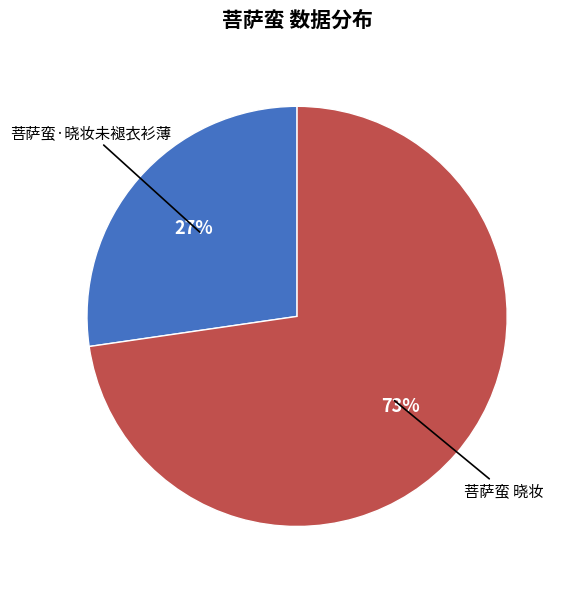

Which category has the biggest portion of the pie?

菩萨蛮 晓妆